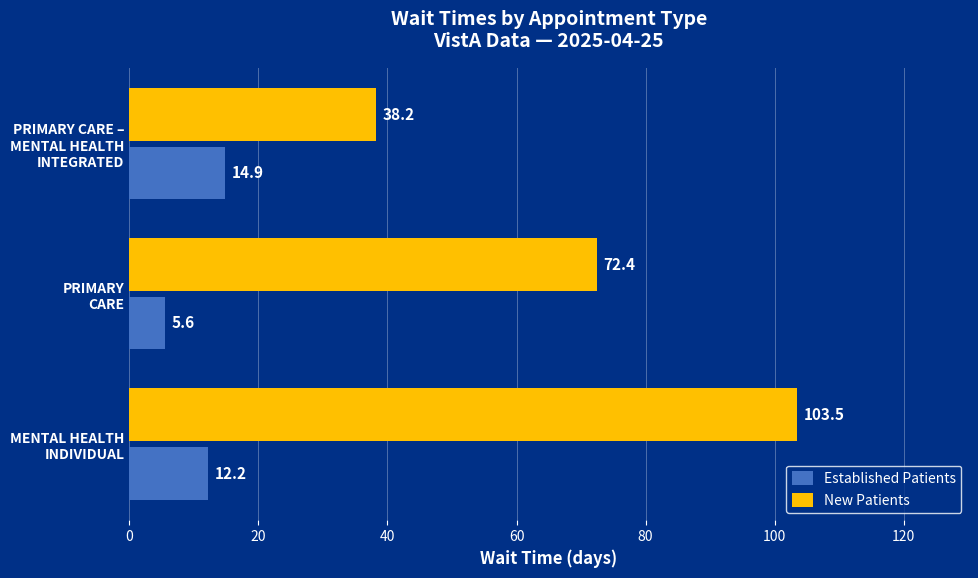

List the series in order of their overall mean, lowest first.

Established Patients, New Patients